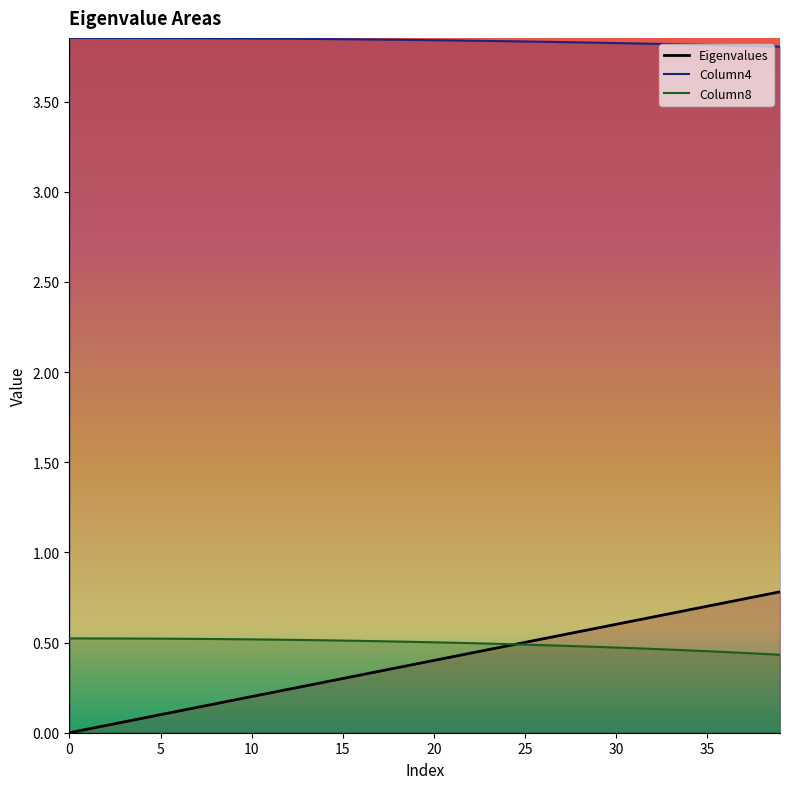

What are all the series names shown in the legend?

Eigenvalues, Column4, Column8